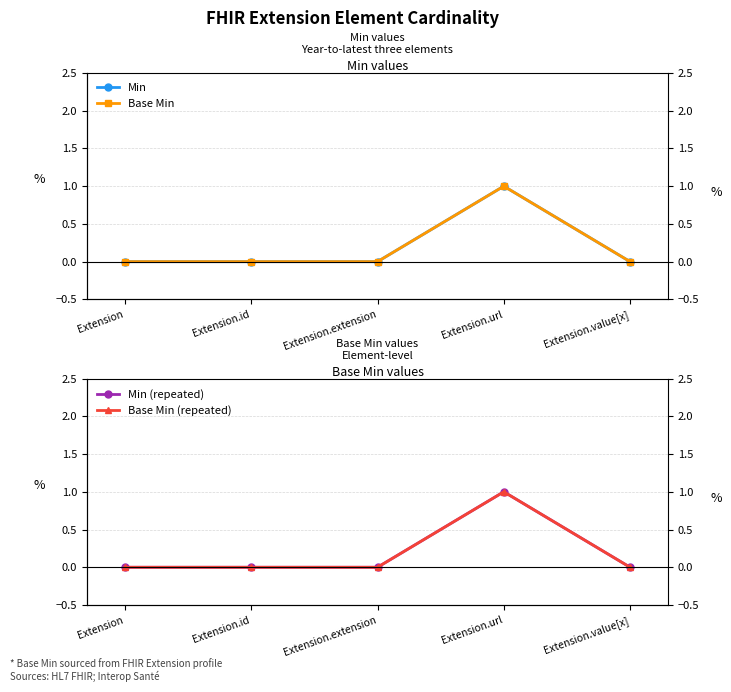

True or false: Base Min (repeated) and Base Min intersect in this chart.

False